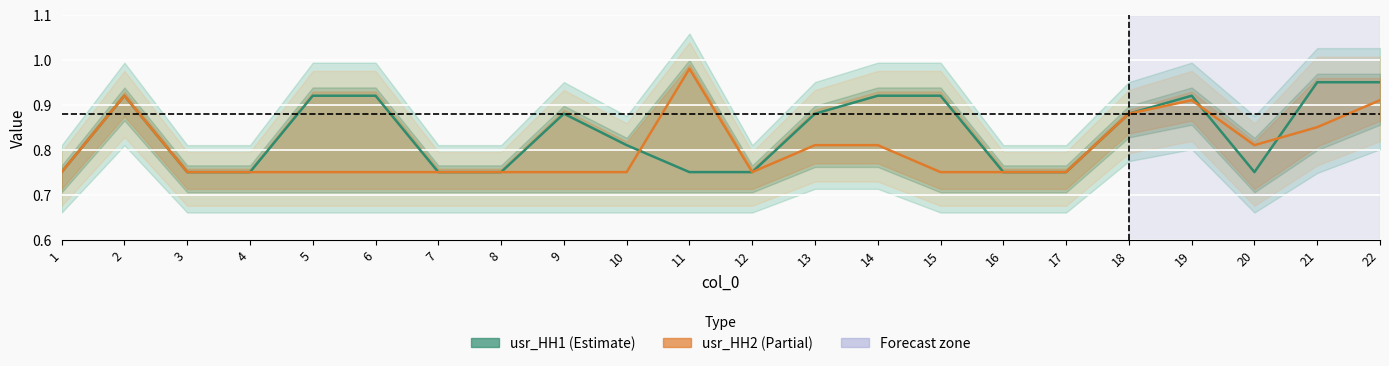

Reading left to right, list all the values displayed in this chart.

usr_HH1: 0.8	0.9	0.8	0.8	0.9	0.9	0.8	0.8	0.9	0.8	0.8	0.8	0.9	0.9	0.9	0.8	0.8	0.9	0.9	0.8	0.9	0.9
usr_HH2: 0.8	0.9	0.8	0.8	0.8	0.8	0.8	0.8	0.8	0.8	1.0	0.8	0.8	0.8	0.8	0.8	0.8	0.9	0.9	0.8	0.8	0.9